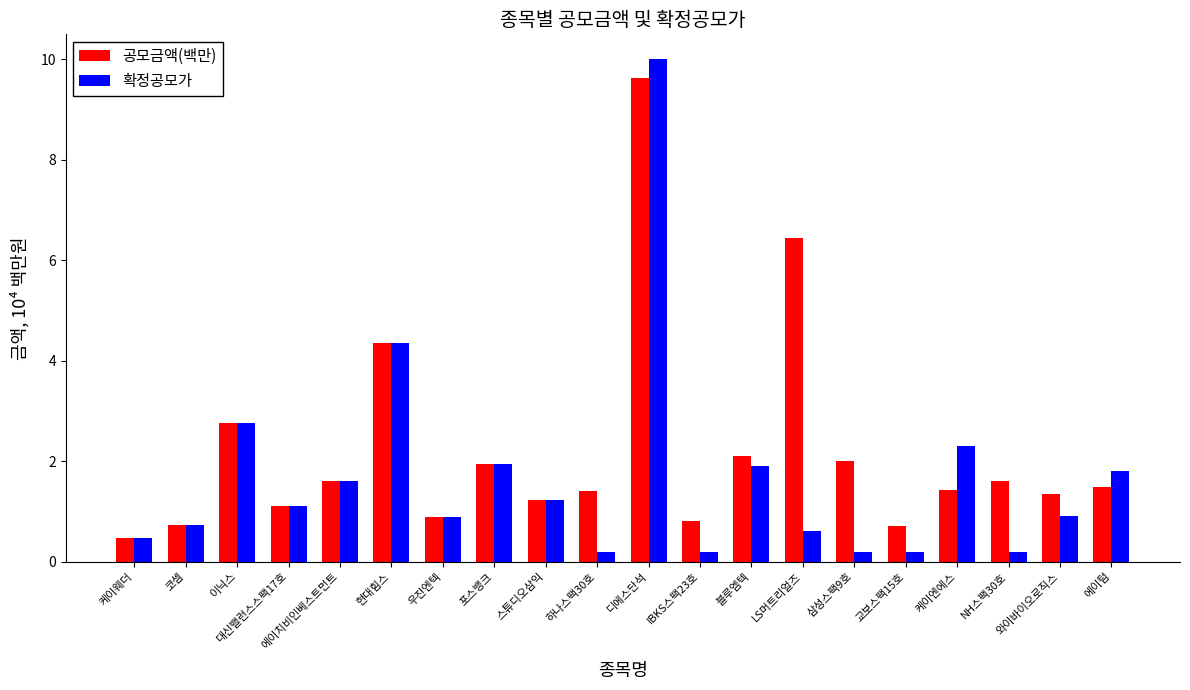

Which series has the largest total across all categories?

공모금액(백만)